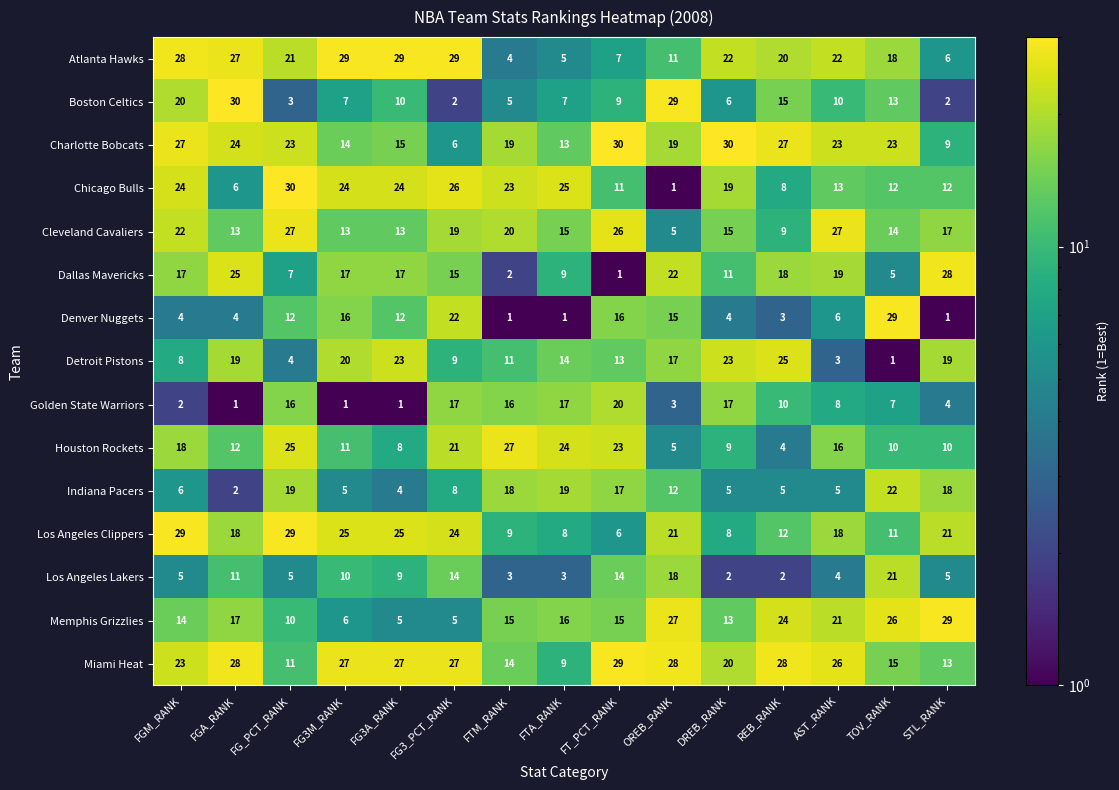

What is the average value of the Houston Rockets series?

15